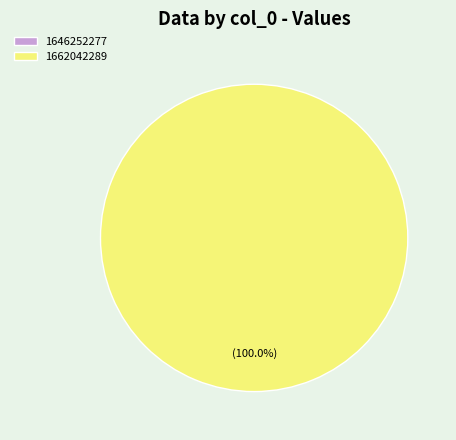

The 1662042289 slice represents 100% of the pie. True or false?

True